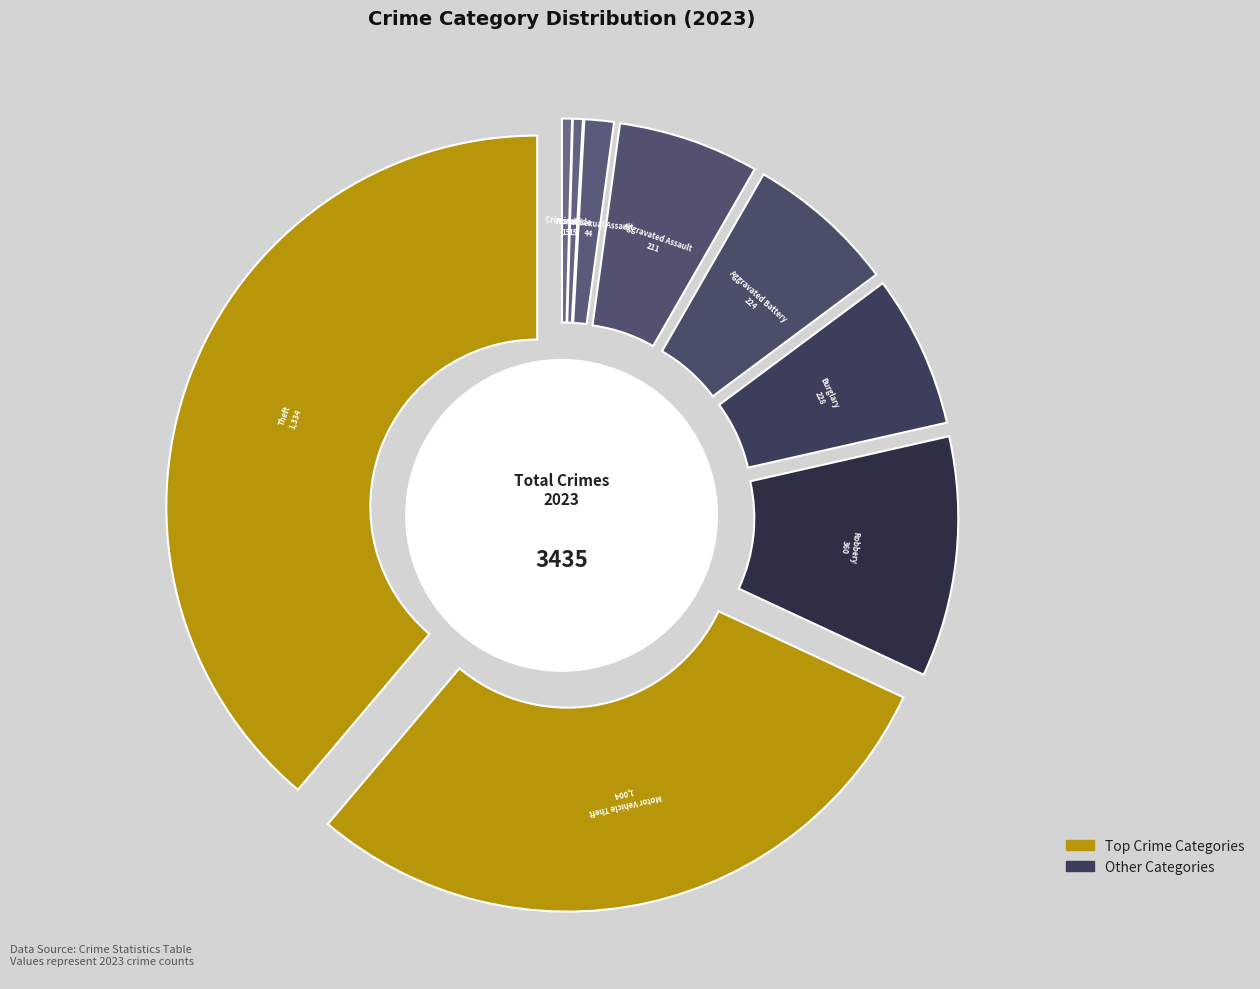

Is the sum of Motor Vehicle Theft and Burglary greater than half?

No